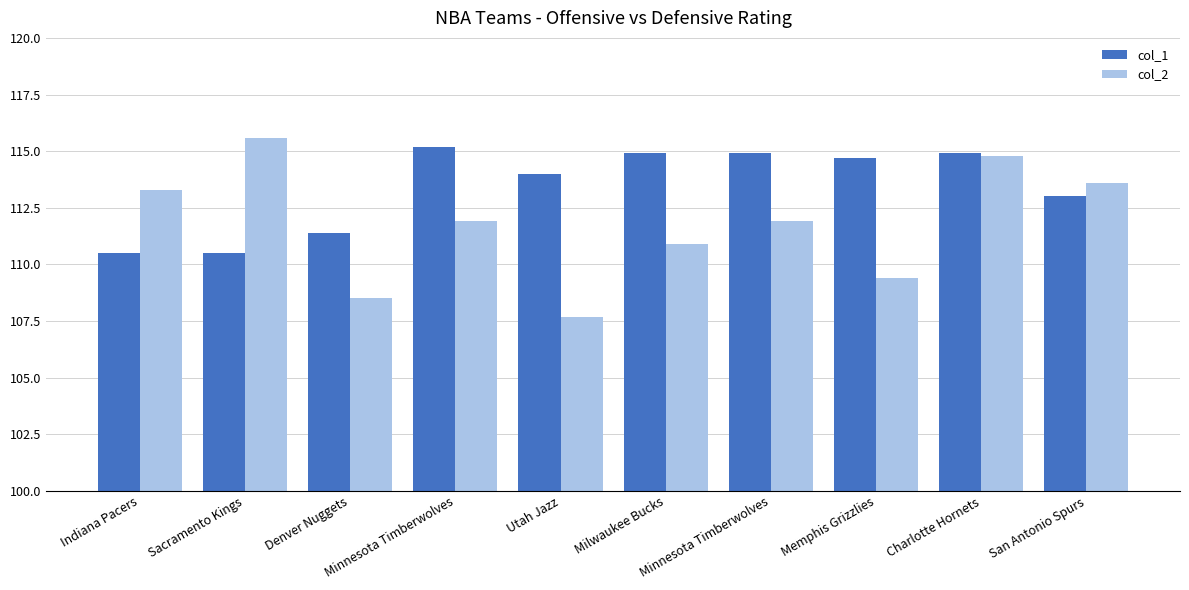

Which series changed the most between Indiana Pacers and Denver Nuggets?

col_2